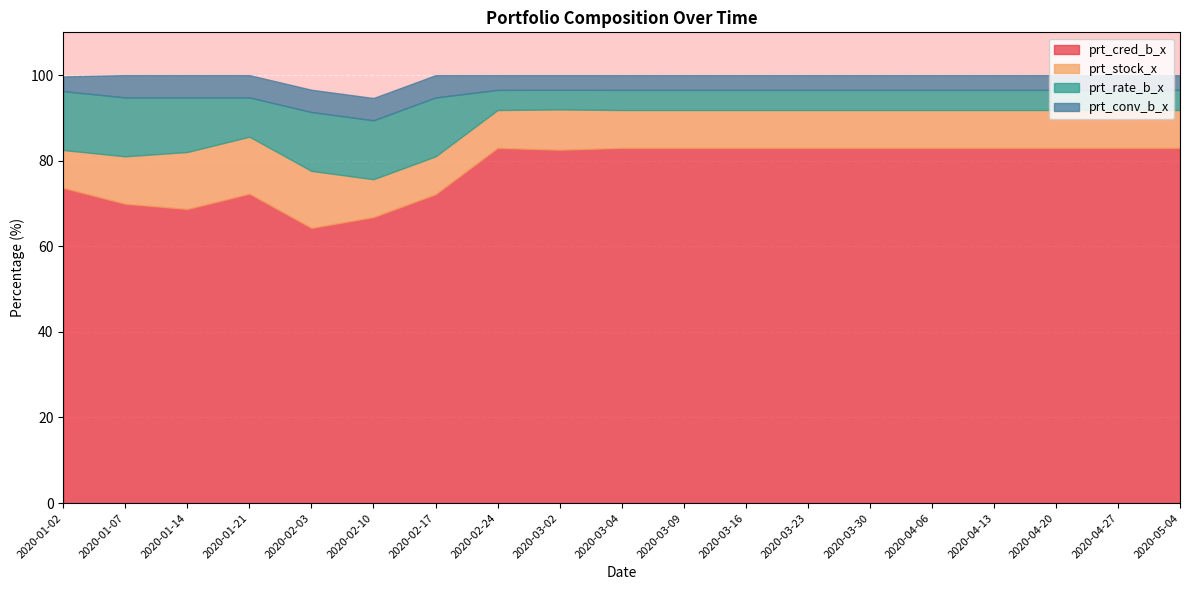

True or false: prt_cred_b_x and prt_stock_x intersect in this chart.

False